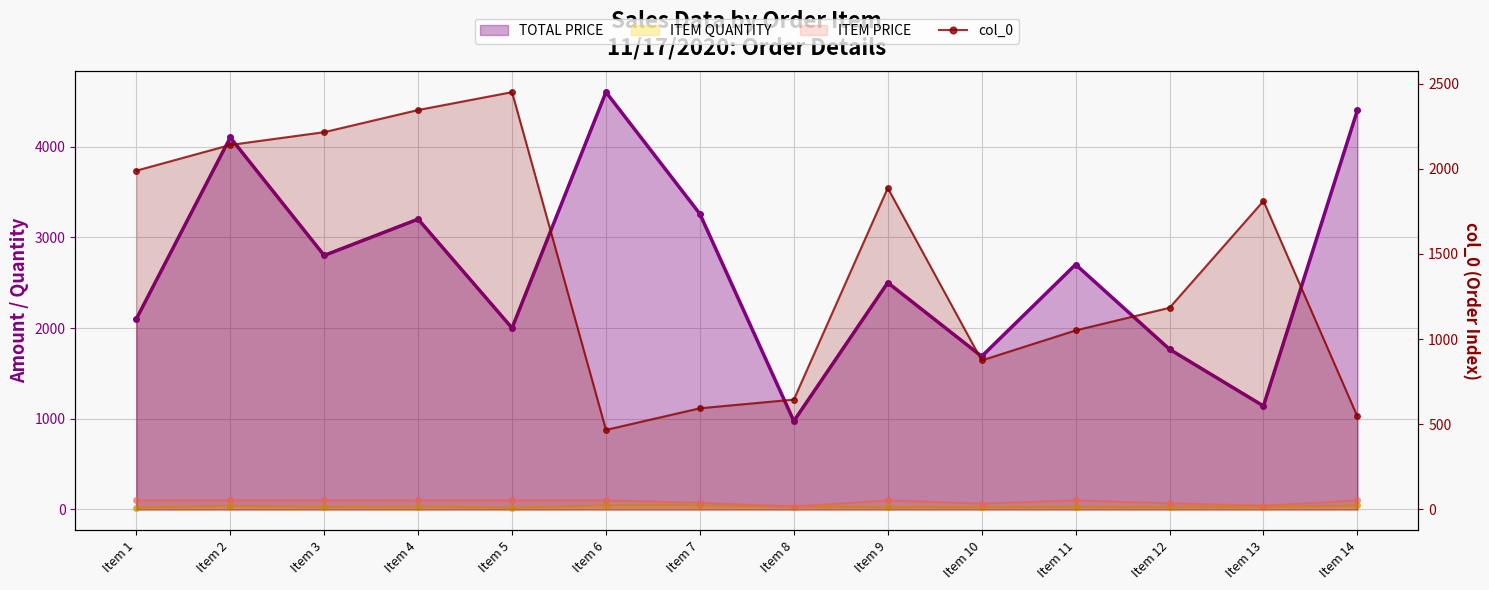

Reading left to right, transcribe all the data shown in this chart.

TOTAL PRICE: 2100.0	4100.0	2800.0	3200.0	2000.0	4600.0	3257.8	974.1	2500.0	1687.4	2700.0	1765.7	1140.5	4400.0
ITEM QUANTITY: 21.0	41.0	28.0	32.0	20.0	46.0	44.0	30.0	25.0	26.0	27.0	26.0	27.0	44.0
ITEM PRICE: 100.0	100.0	100.0	100.0	100.0	100.0	74.0	32.5	100.0	64.9	100.0	67.9	42.2	100.0
col_0: 1989.0	2140.0	2215.0	2345.0	2450.0	467.0	594.0	645.0	1887.0	875.0	1051.0	1184.0	1811.0	546.0